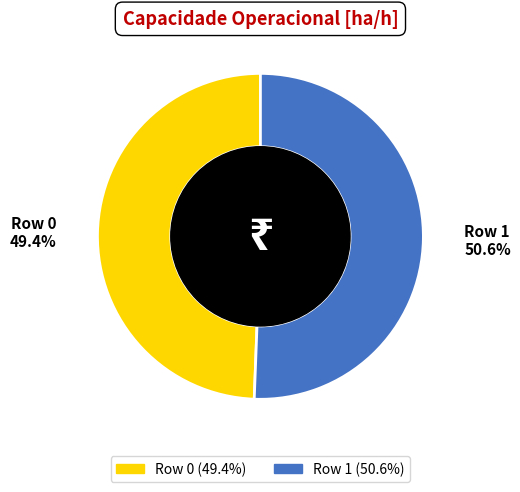

Which slice is the smallest?

Row 0